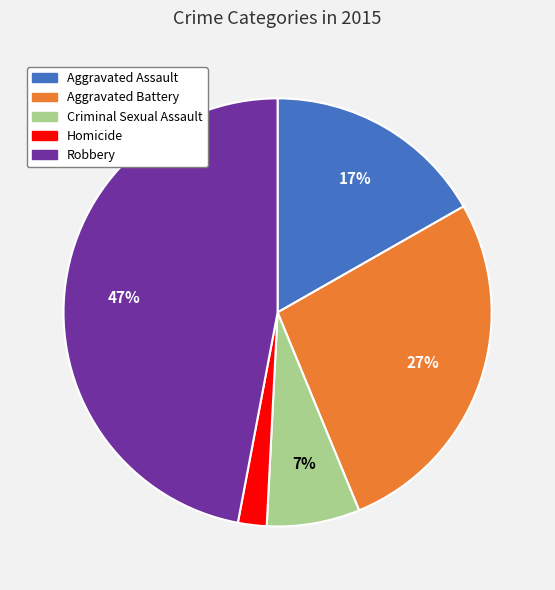

What percentage is the Aggravated Assault slice, to the nearest percent?

17%